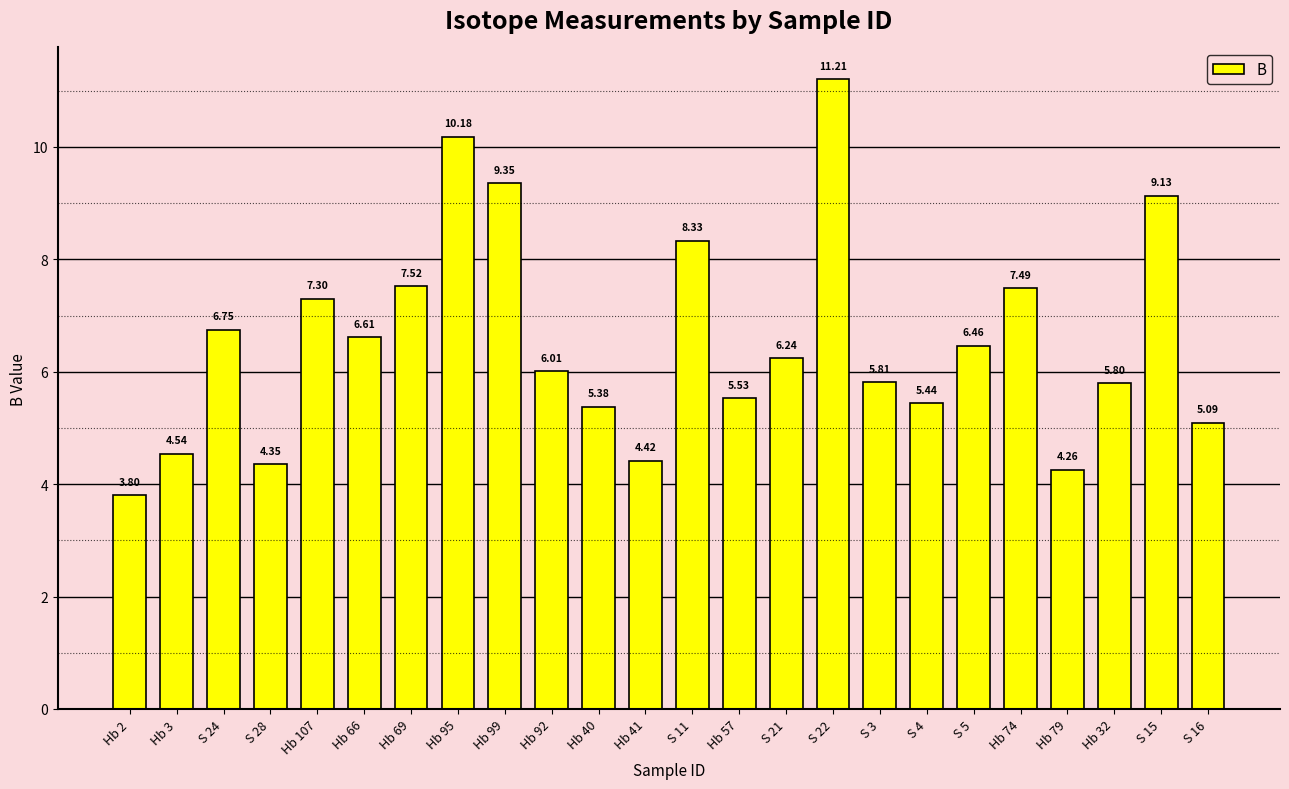

Which label corresponds to the smallest value in the chart?

Hb 2